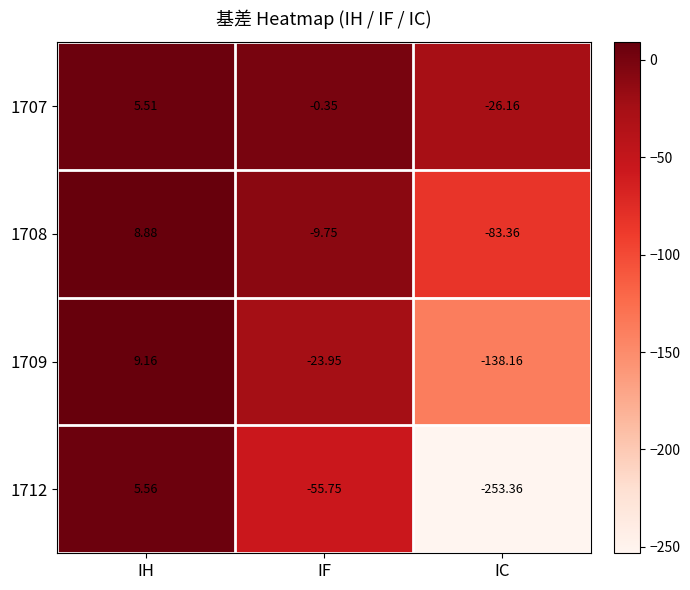

Rank the categories by 1707 value from lowest to highest.

IC, IF, IH